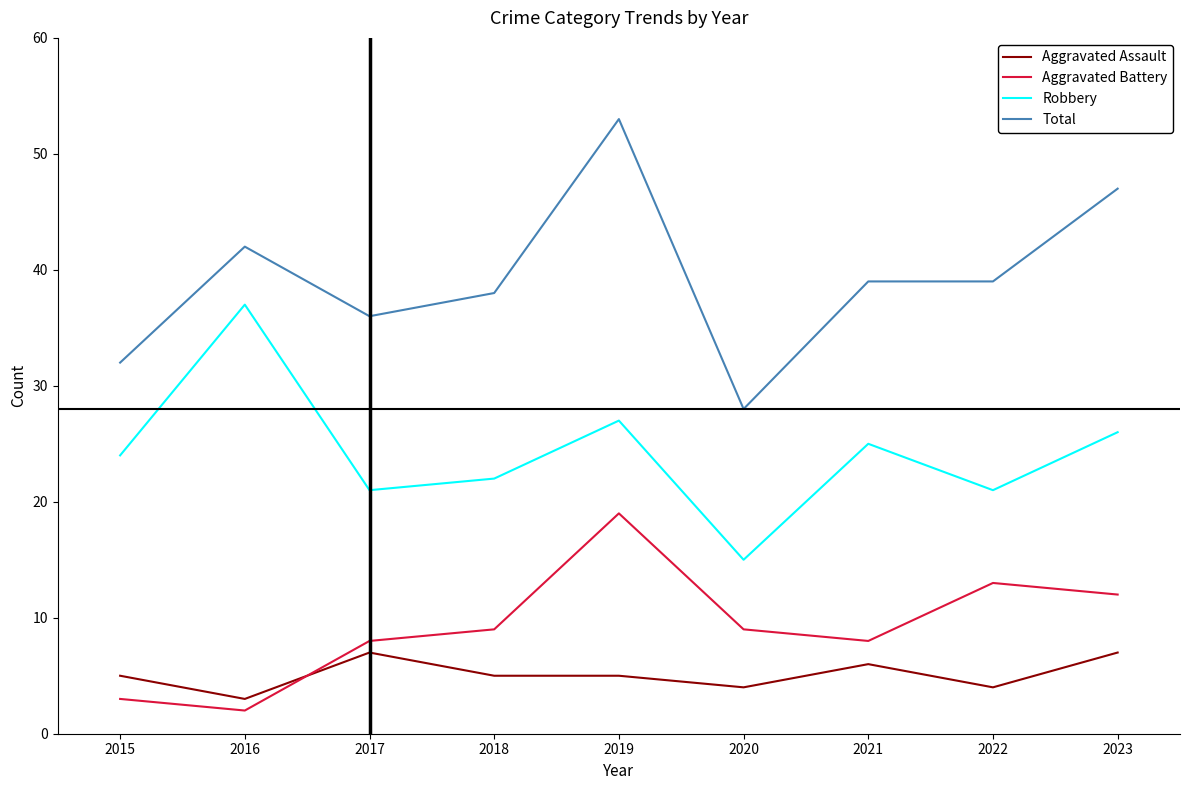

What is the difference between the highest and lowest values at 2018?

33